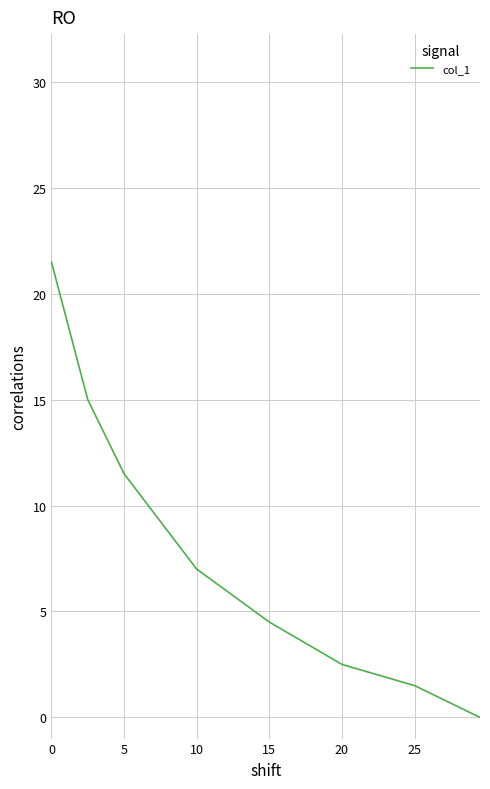

What is the maximum value shown in the chart?

21.5